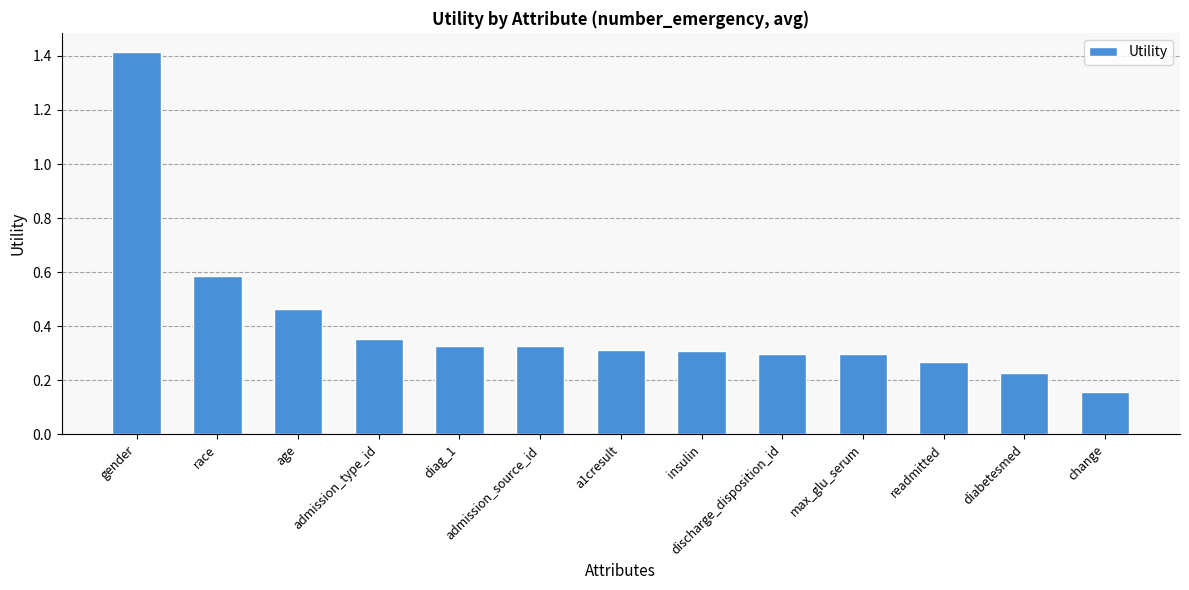

What is the label of the 8th bar from the left?

insulin